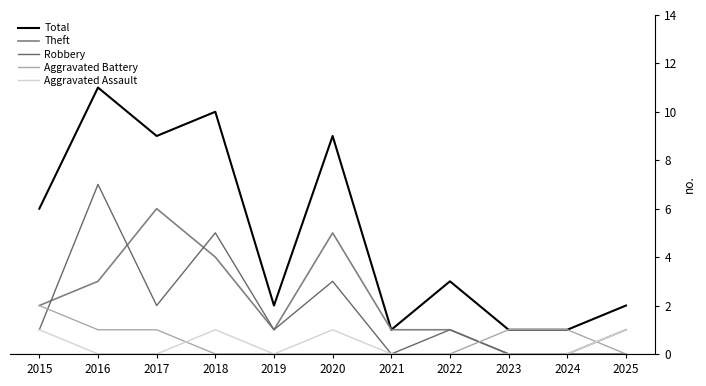

At which category is the sum across all series the highest?

2016